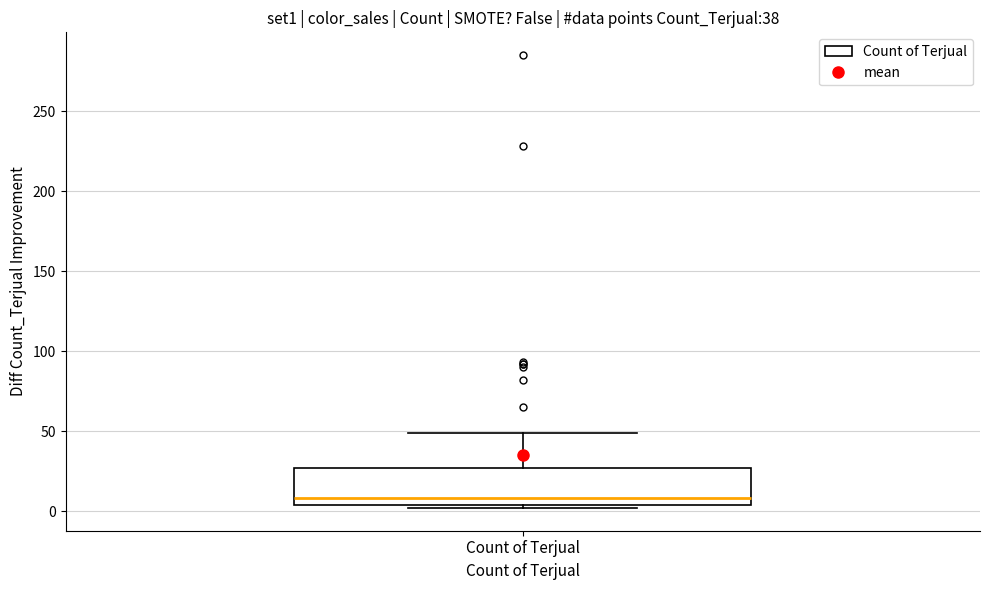

Transcribe this box plot: give where the median line is, the range the box spans, and where the two whiskers end, as read against the y-axis. The values are not printed on the chart, so give them approximately, as read against the axis.

median 10, box 5 to 25, whiskers 0 to 50